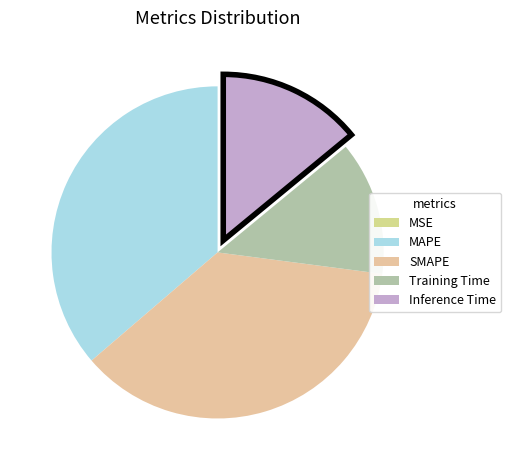

Do MAPE and Training Time together represent more than half of the pie?

No